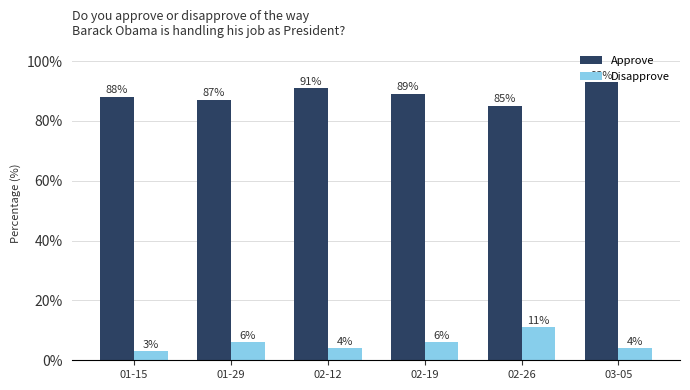

Which series changed the most between 01-15 and 02-26?

Disapprove